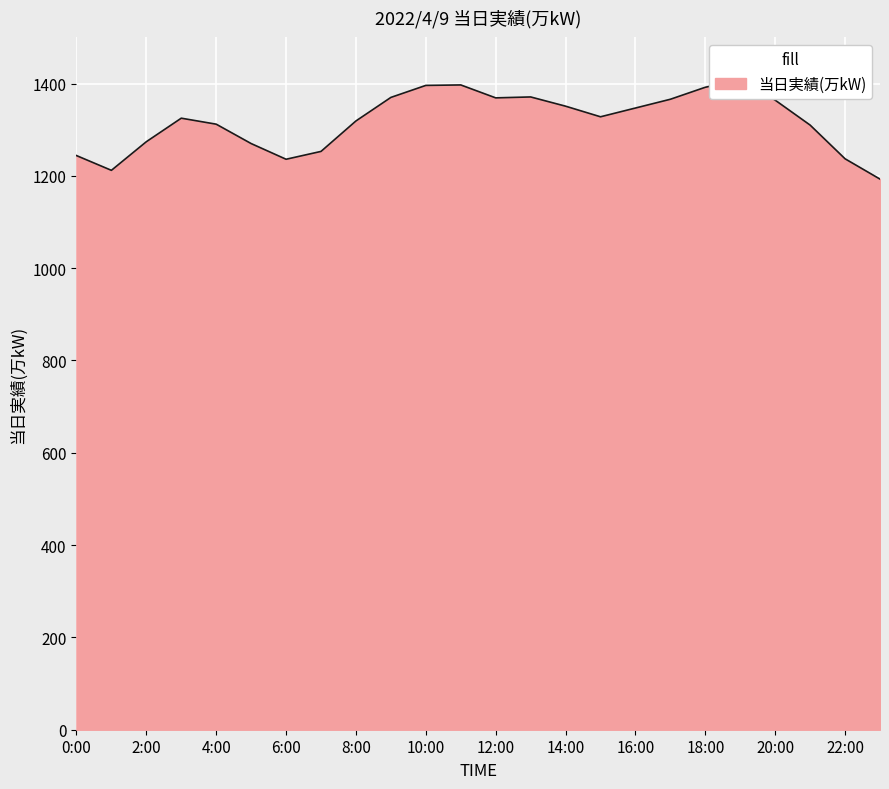

How many series are shown in this chart?

1